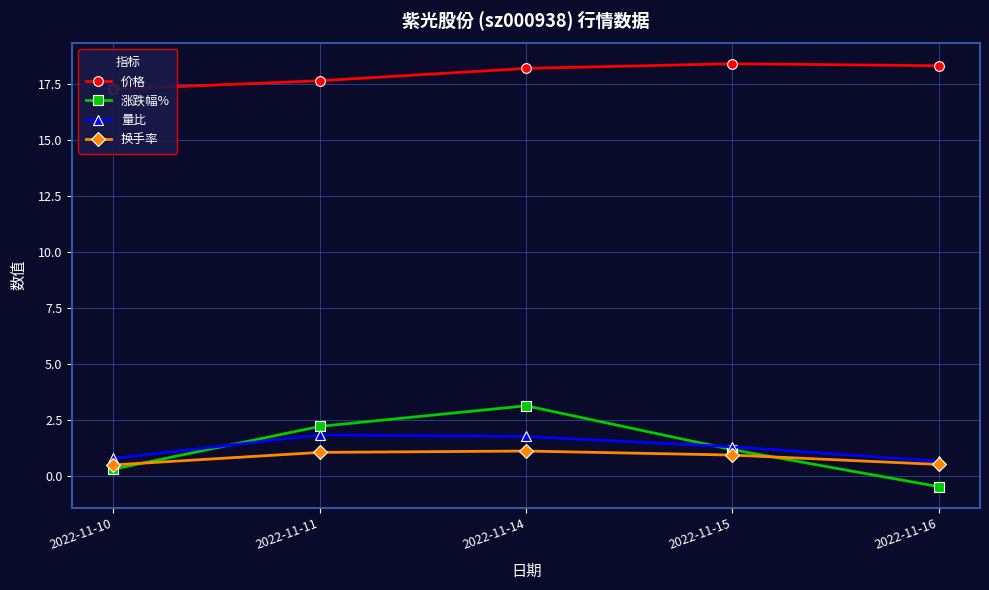

Reading left to right, extract all data points from this chart.

价格: 2022-11-10=17.2	2022-11-11=17.6	2022-11-14=18.2	2022-11-15=18.4	2022-11-16=18.3
涨跌幅%: 2022-11-10=0.3	2022-11-11=2.2	2022-11-14=3.1	2022-11-15=1.2	2022-11-16=-0.5
量比: 2022-11-10=0.8	2022-11-11=1.8	2022-11-14=1.8	2022-11-15=1.3	2022-11-16=0.6
换手率: 2022-11-10=0.5	2022-11-11=1.0	2022-11-14=1.1	2022-11-15=0.9	2022-11-16=0.5